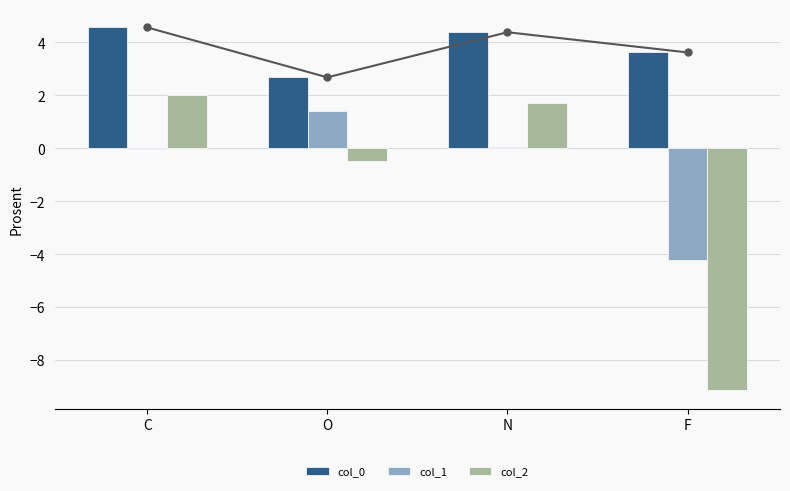

At which category is the sum across all series the highest?

C